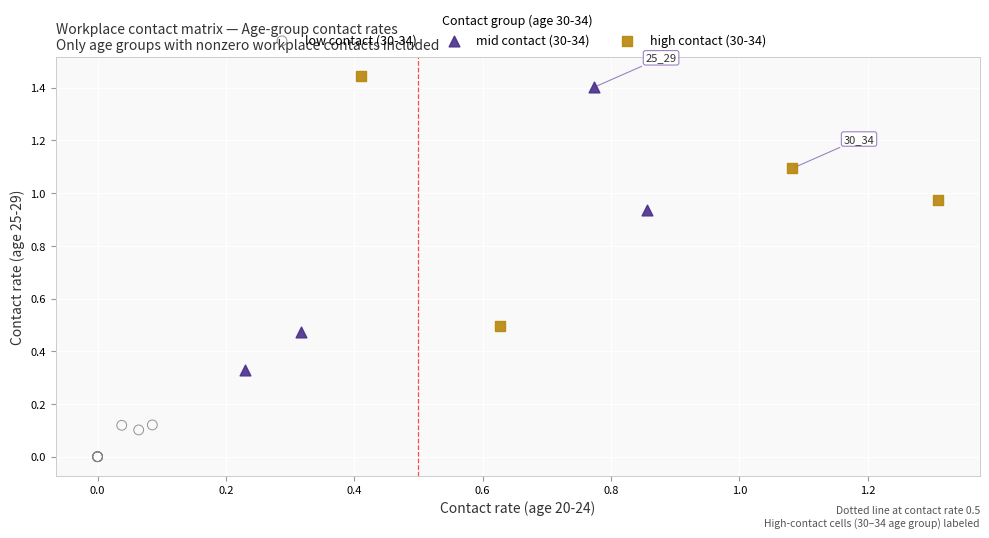

Which series reaches the maximum Y coordinate?

high contact (30-34)